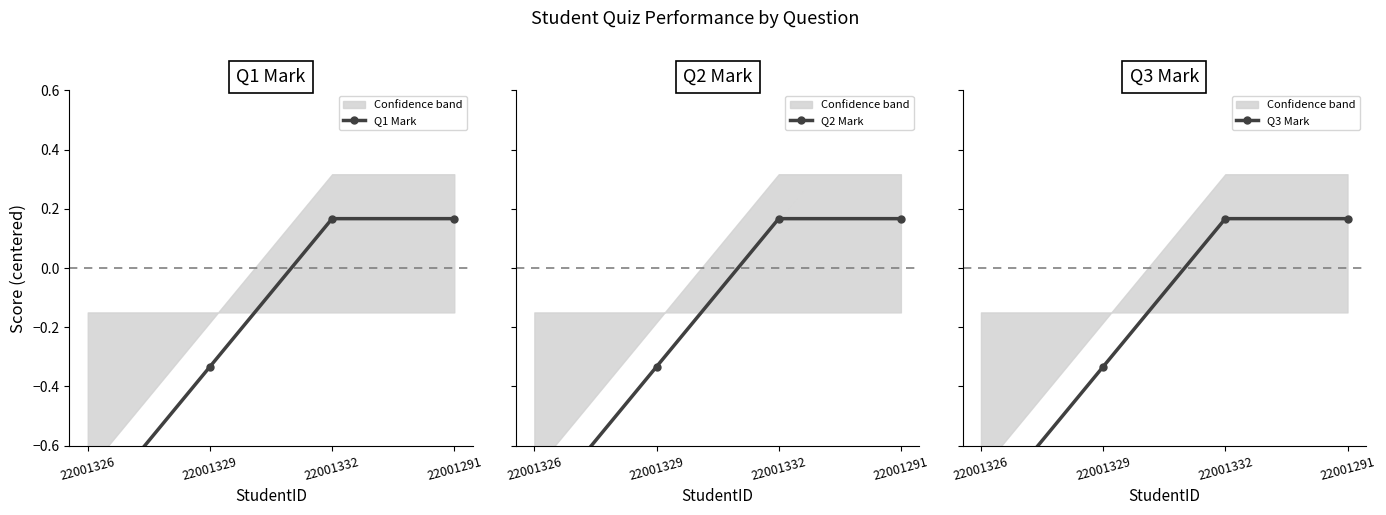

What is the average value of the Q1 Mark series?

-0.2